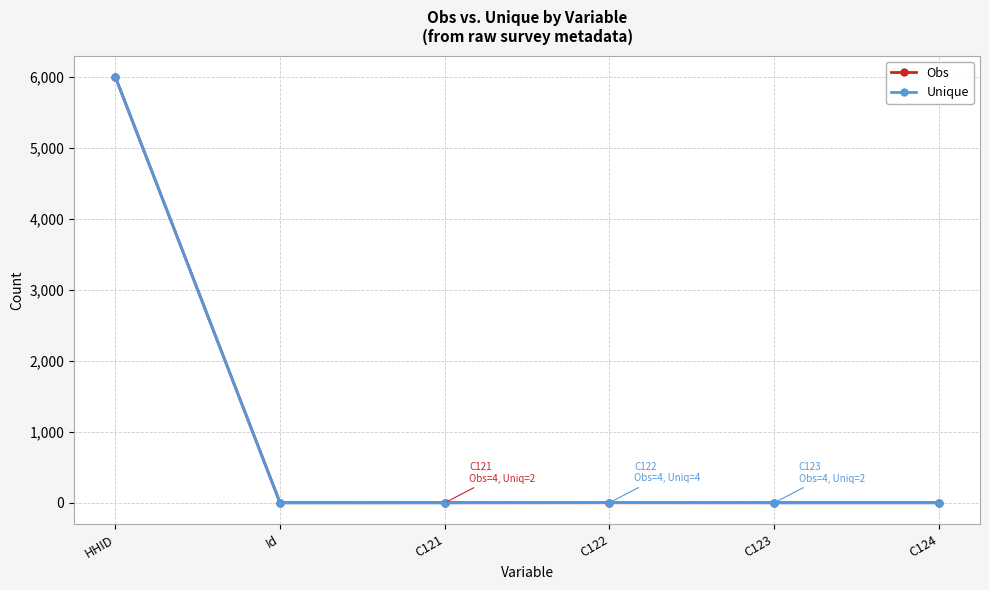

Which series has the widest spread of values?

Unique